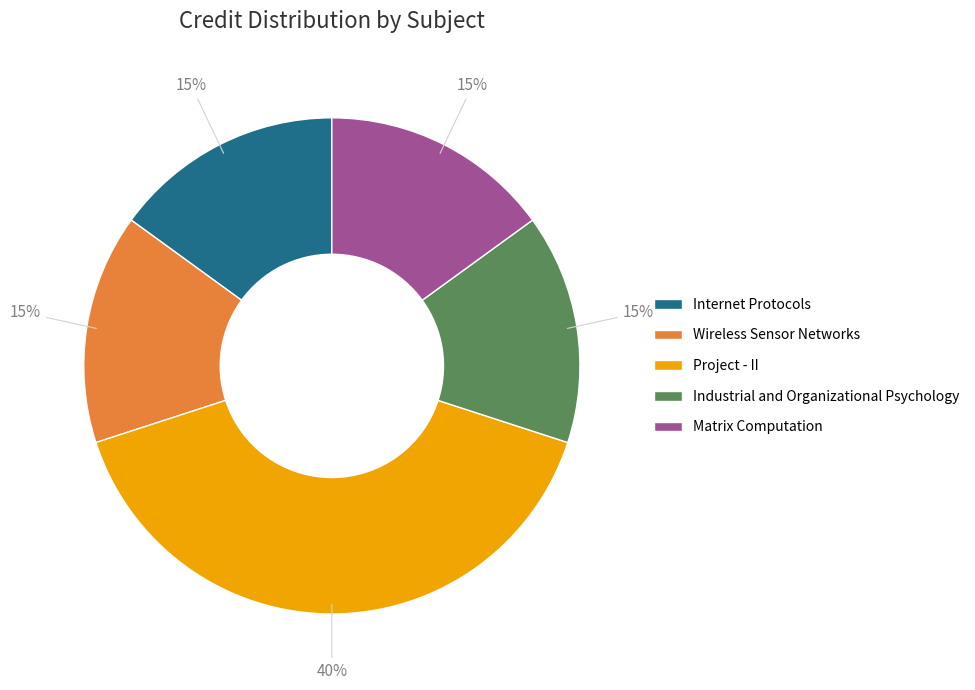

To the nearest percent, what percentage of the pie is Project - II?

40%